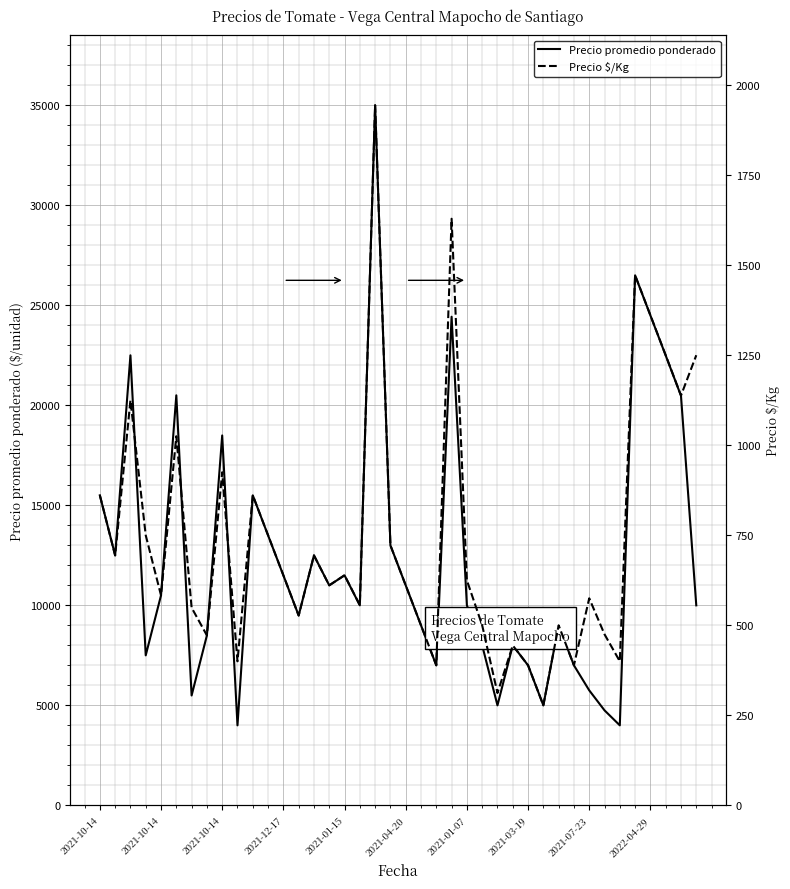

Is it true that Precio $/Kg equals 1597 at 2021-04-20?

False